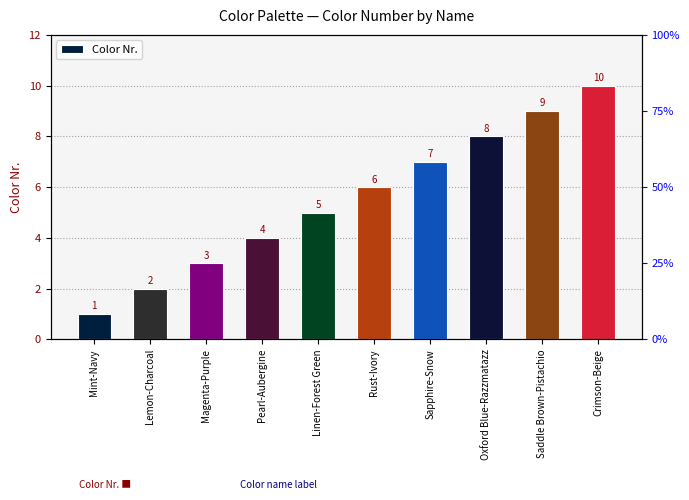

Rank the categories by value from lowest to highest.

Mint-Navy, Lemon-Charcoal, Magenta-Purple, Pearl-Aubergine, Linen-Forest Green, Rust-Ivory, Sapphire-Snow, Oxford Blue-Razzmatazz, Saddle Brown-Pistachio, Crimson-Beige